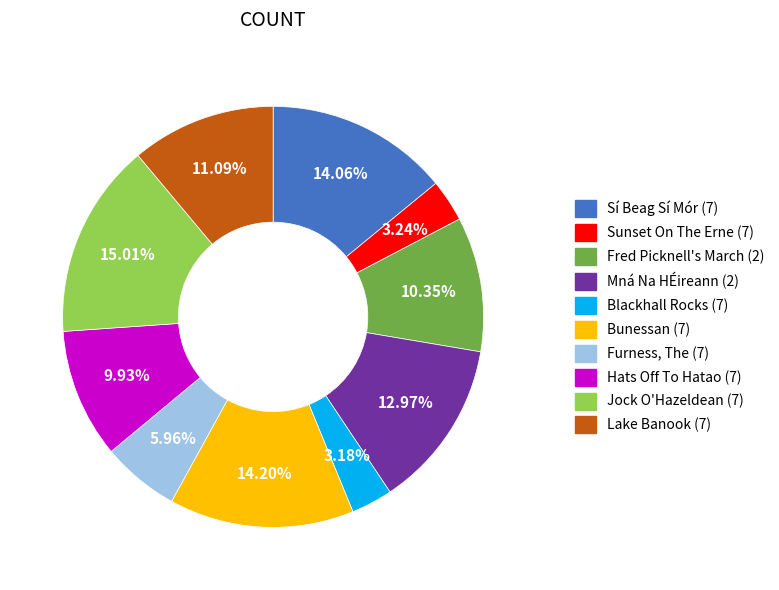

True or false: Hats Off To Hatao (7) accounts for 10% of the total.

True